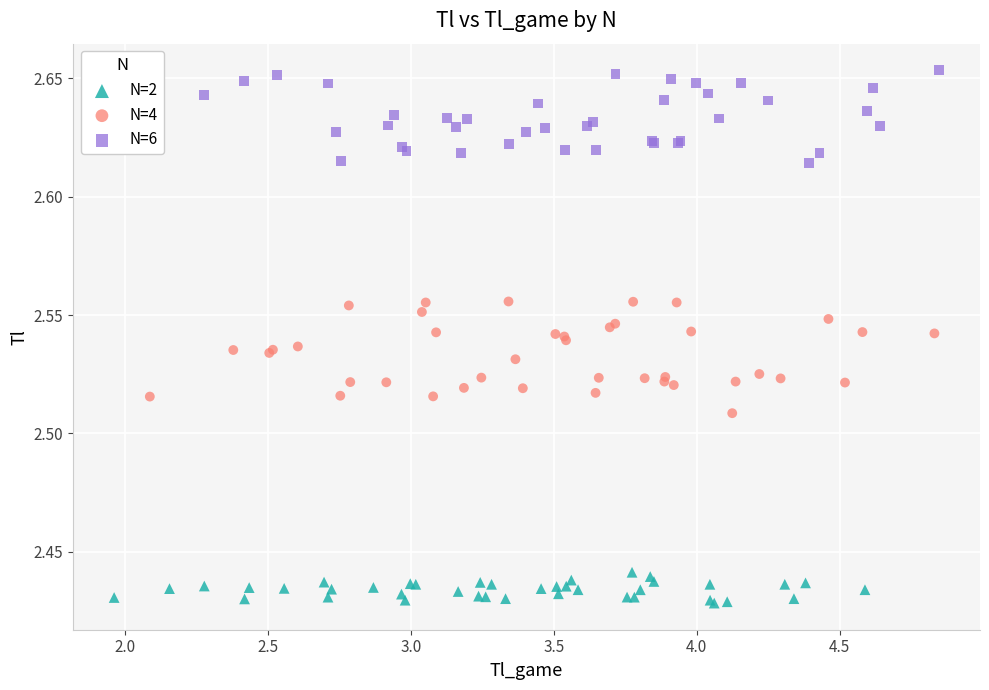

Which series contains the highest Y value?

N=6